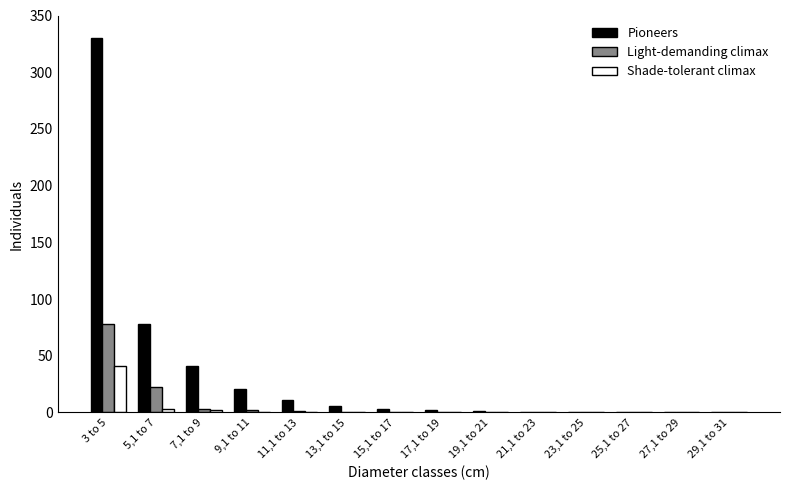

What is the sum of all Light-demanding climax values?

106.8